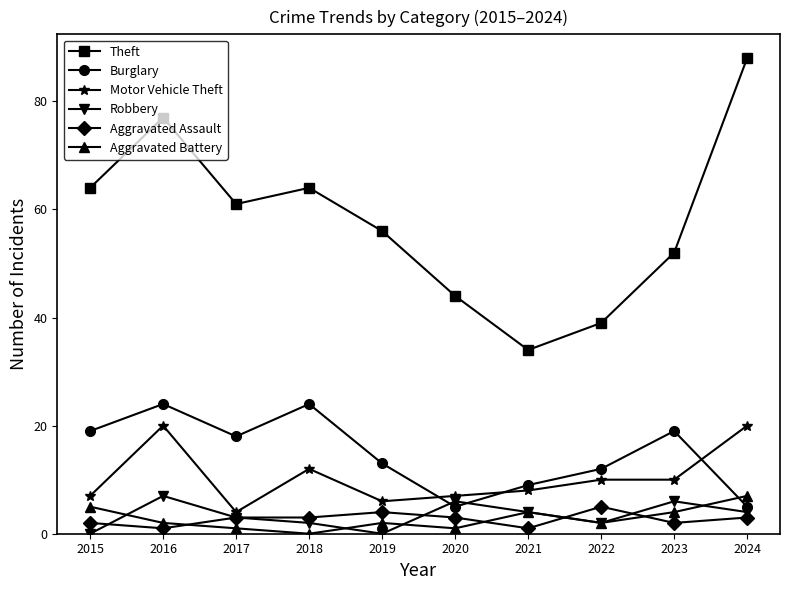

What is the sum of the Aggravated Battery values at 2017 and 2021?

5